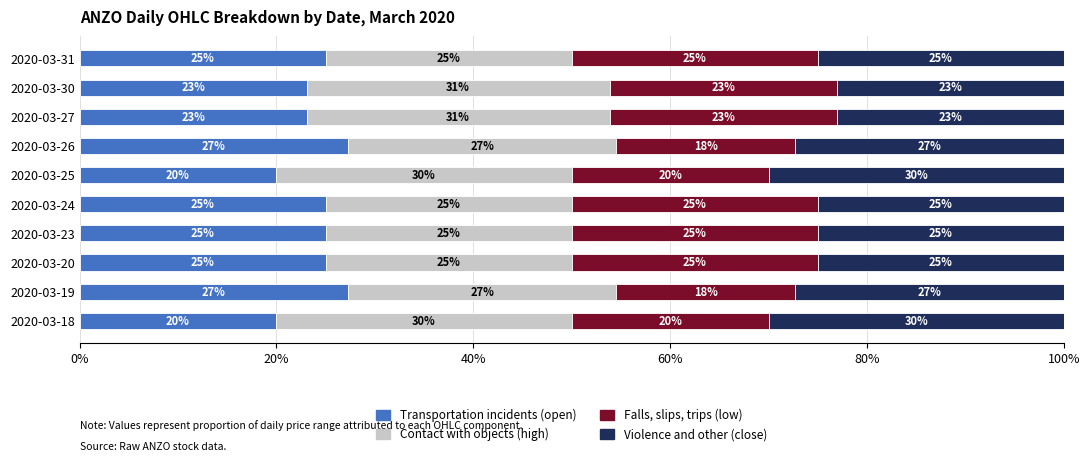

How many series are shown in this chart?

4